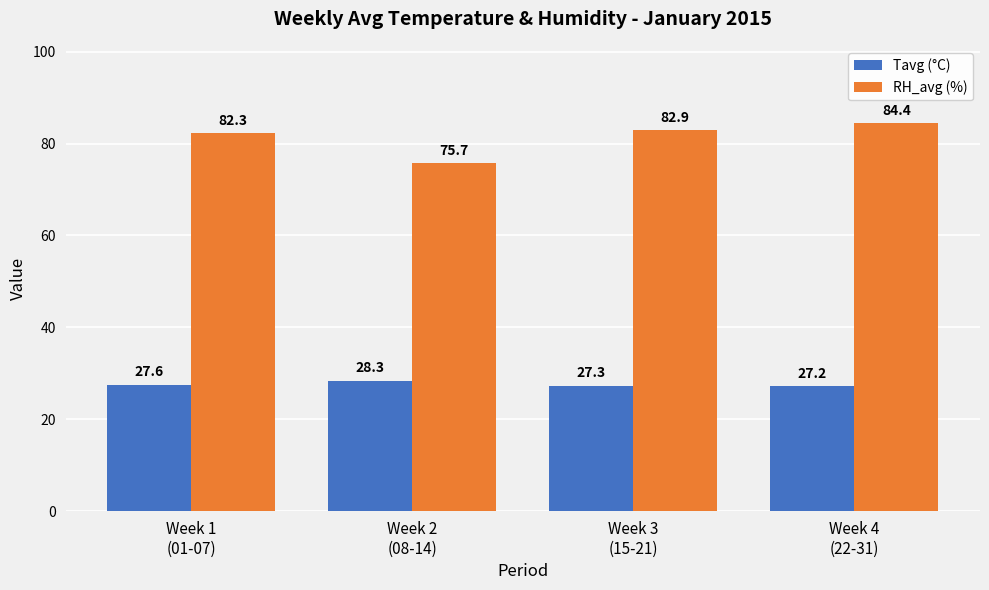

Rank the series by their average value, from highest to lowest.

RH_avg (%), Tavg (°C)